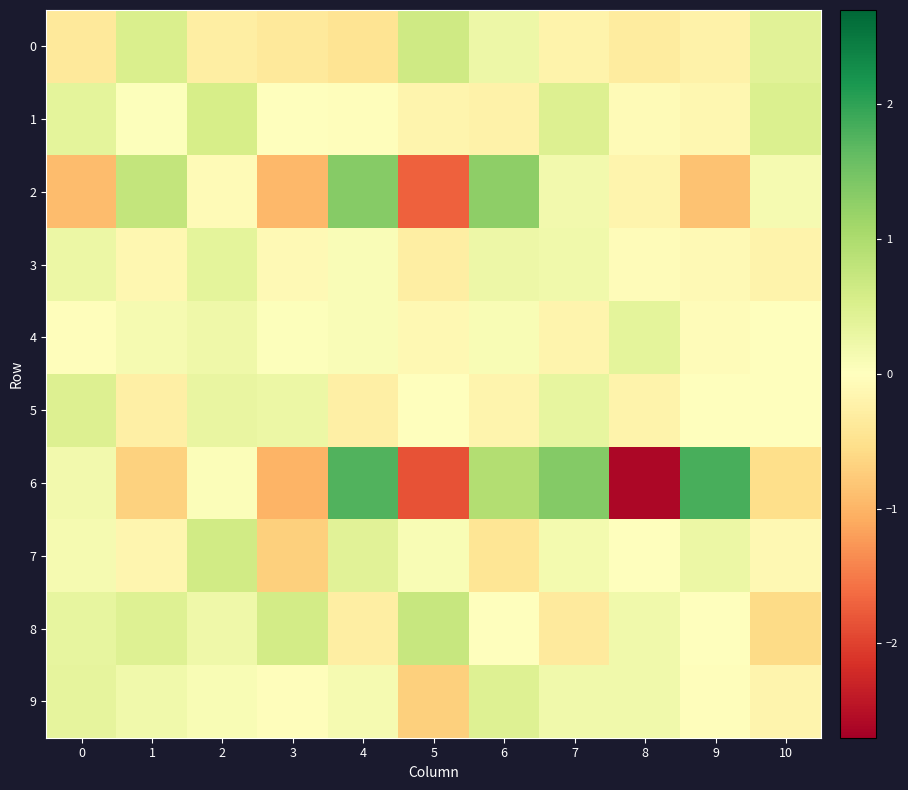

Reading left to right, what are all the values shown in this chart?

0: 0=-0.4	1=0.5	2=-0.3	3=-0.4	4=-0.5	5=0.6	6=0.3	7=-0.2	8=-0.3	9=-0.2	10=0.4
1: 0=0.4	1=0.0	2=0.6	3=0.0	4=-0.0	5=-0.2	6=-0.2	7=0.5	8=-0.1	9=-0.1	10=0.5
2: 0=-0.9	1=0.8	2=-0.1	3=-1.0	4=1.3	5=-1.7	6=1.3	7=0.2	8=-0.2	9=-0.9	10=0.1
3: 0=0.3	1=-0.1	2=0.4	3=-0.1	4=0.1	5=-0.3	6=0.2	7=0.2	8=-0.0	9=-0.1	10=-0.2
4: 0=-0.0	1=0.1	2=0.2	3=0.0	4=0.1	5=-0.1	6=0.1	7=-0.2	8=0.4	9=-0.1	10=-0.0
5: 0=0.5	1=-0.3	2=0.3	3=0.3	4=-0.3	5=-0.0	6=-0.2	7=0.3	8=-0.2	9=0.0	10=0.0
6: 0=0.2	1=-0.7	2=0.1	3=-1.0	4=1.8	5=-1.9	6=0.9	7=1.4	8=-2.6	9=1.8	10=-0.5
7: 0=0.1	1=-0.2	2=0.6	3=-0.7	4=0.4	5=0.1	6=-0.4	7=0.2	8=0.0	9=0.3	10=-0.1
8: 0=0.3	1=0.5	2=0.2	3=0.6	4=-0.3	5=0.7	6=-0.0	7=-0.4	8=0.2	9=0.0	10=-0.6
9: 0=0.3	1=0.2	2=0.1	3=-0.0	4=0.1	5=-0.7	6=0.4	7=0.2	8=0.2	9=-0.0	10=-0.2